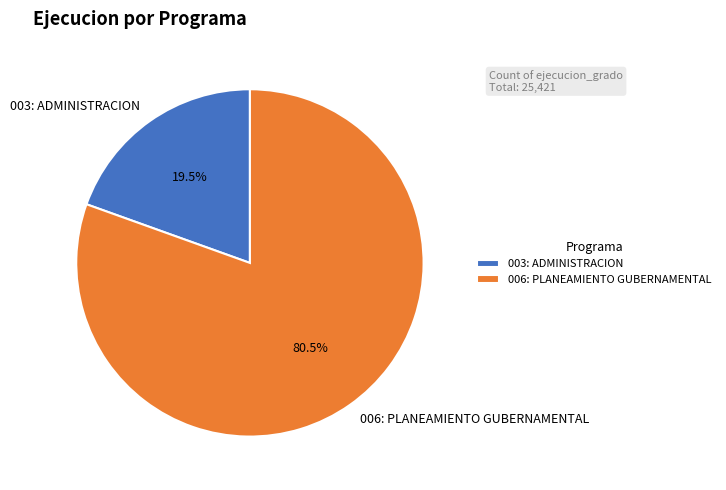

How many segments does this pie chart have?

2